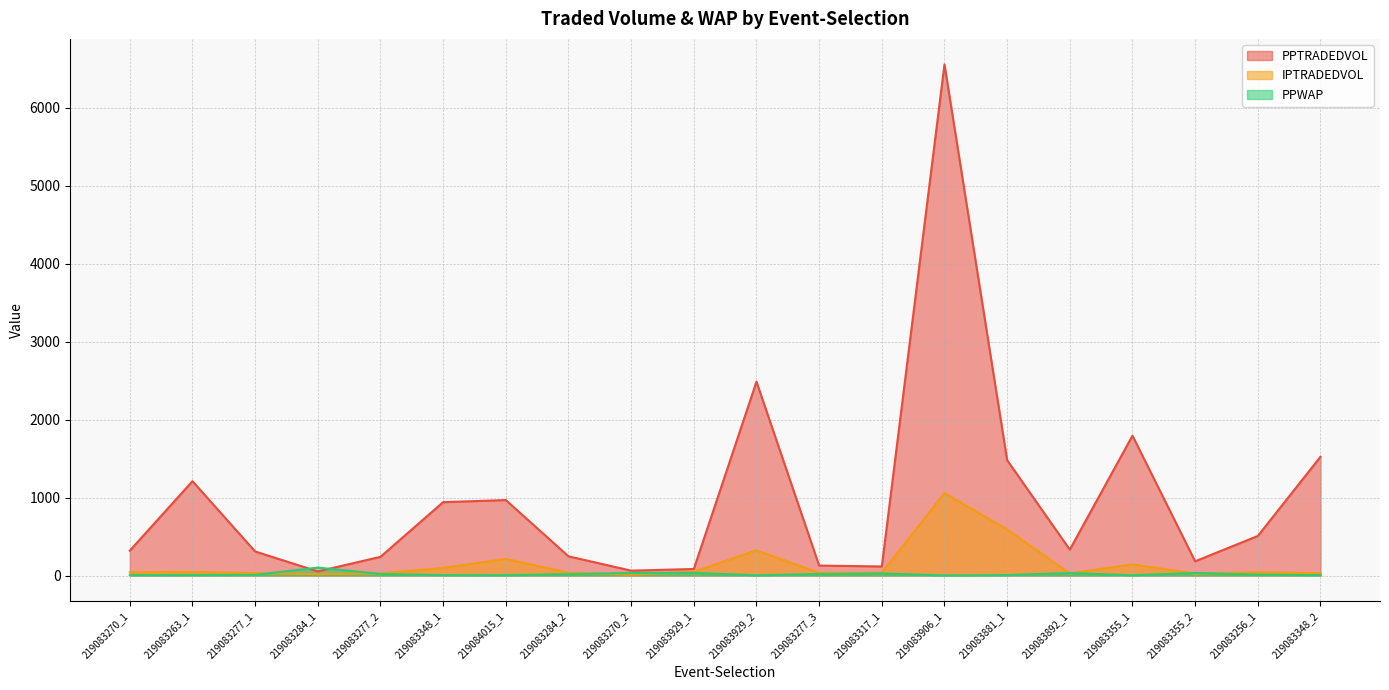

Which series has the widest spread of values?

PPTRADEDVOL